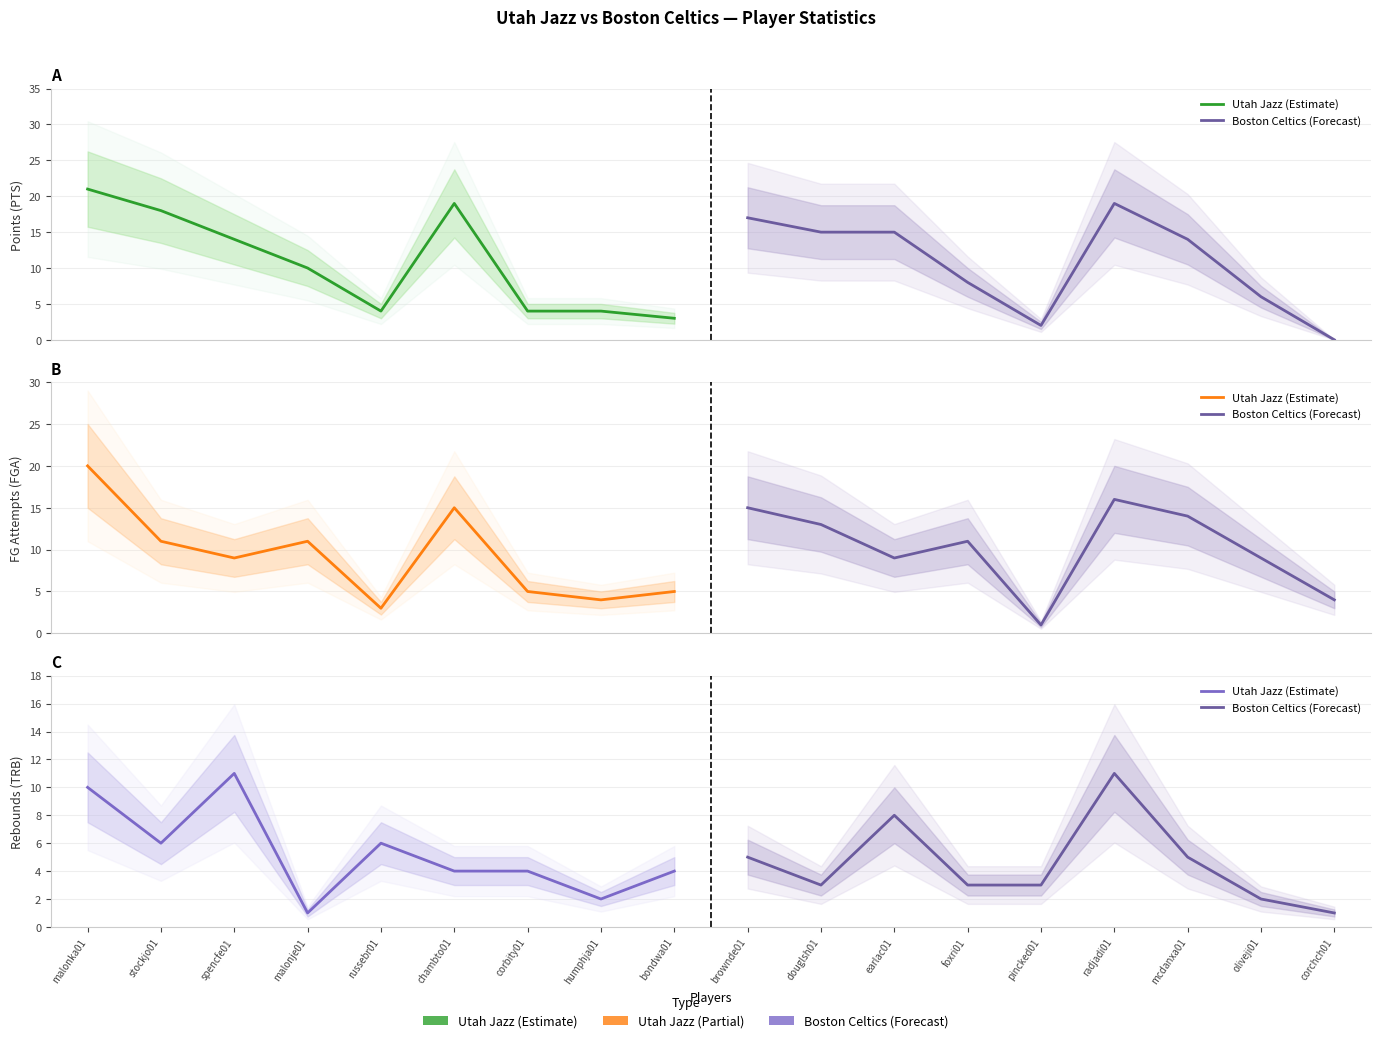

The value of Boston Celtics (Forecast) at mcdanxa01 is 1. True or false?

False